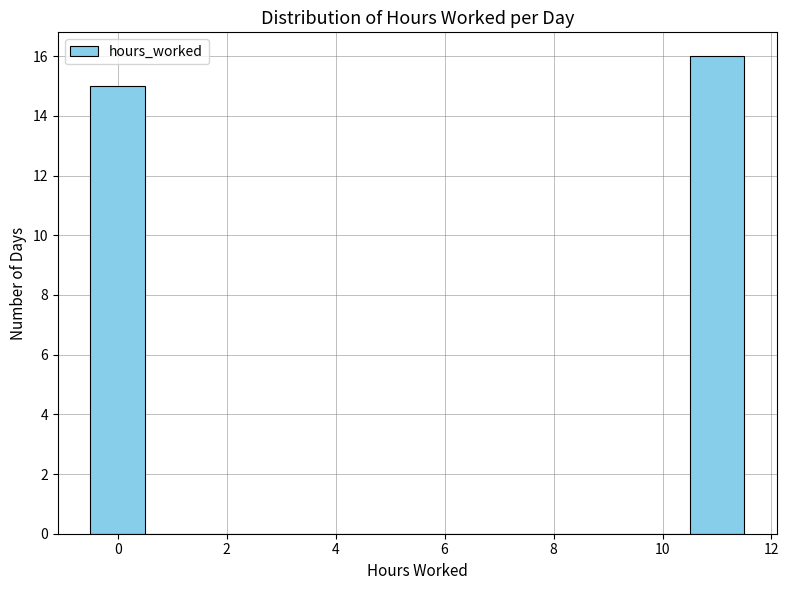

Reading left to right, list every bar in this chart as the range it spans on the x-axis followed by its height. Neither the bar edges nor the heights are printed on the chart, so give them approximately, as read against the axes.

-0.5 to 0.5: 15
0.5 to 10.5: 0
10.5 to 11.5: 16